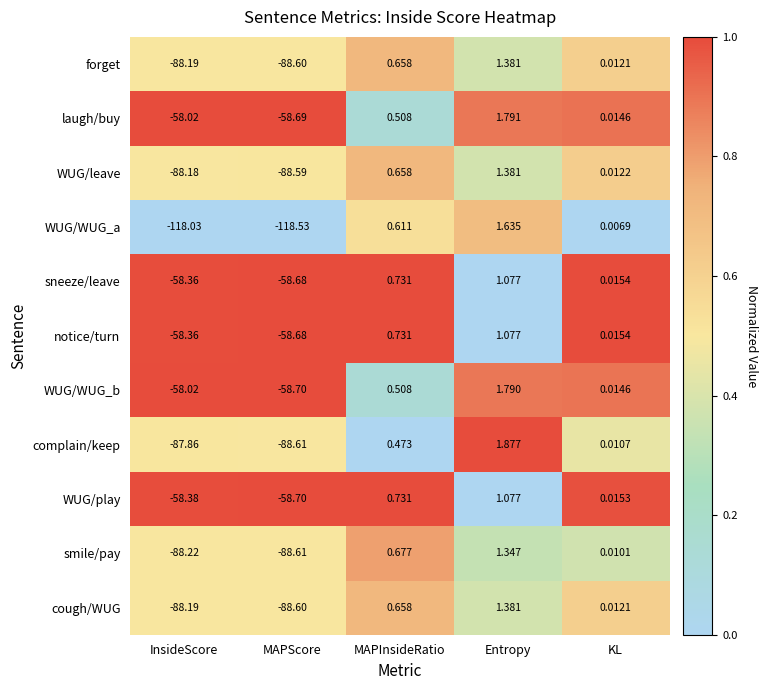

How many data points in notice/turn are above 0?

3